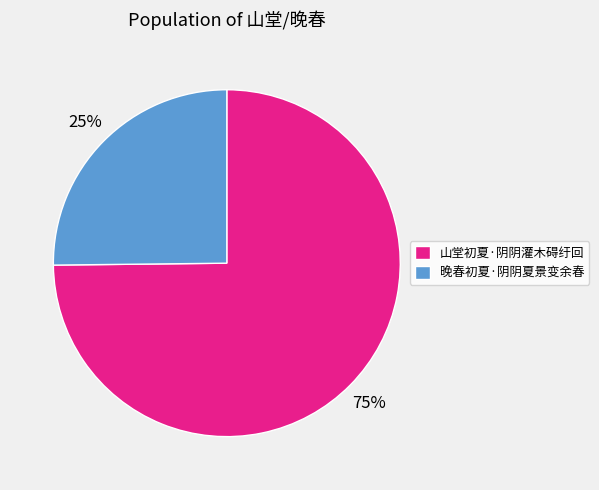

To the nearest percent, what is the difference between the largest and smallest slice percentages?

50%